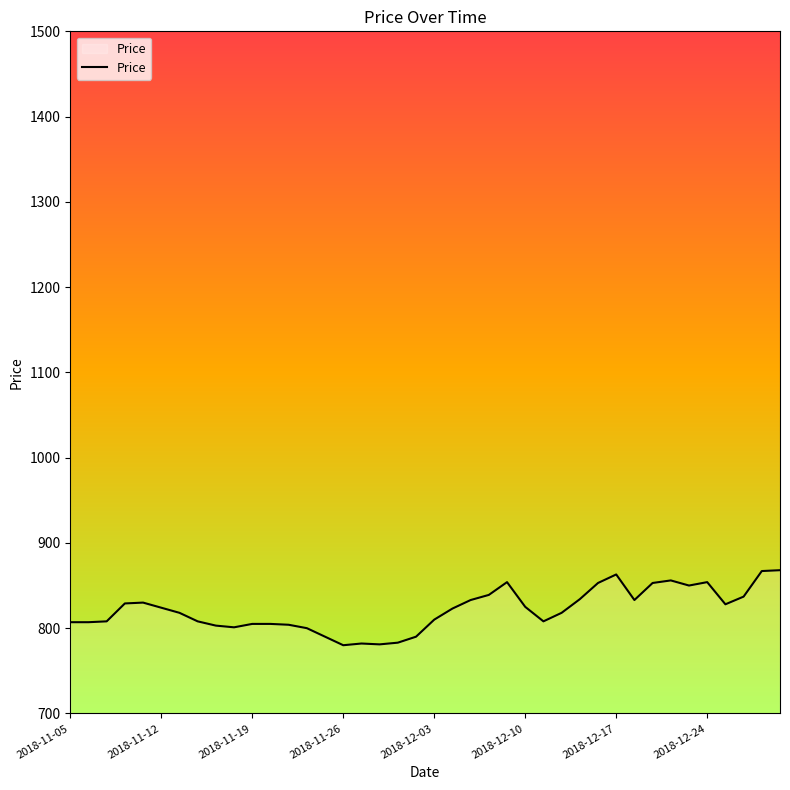

What is the greatest value displayed?

868